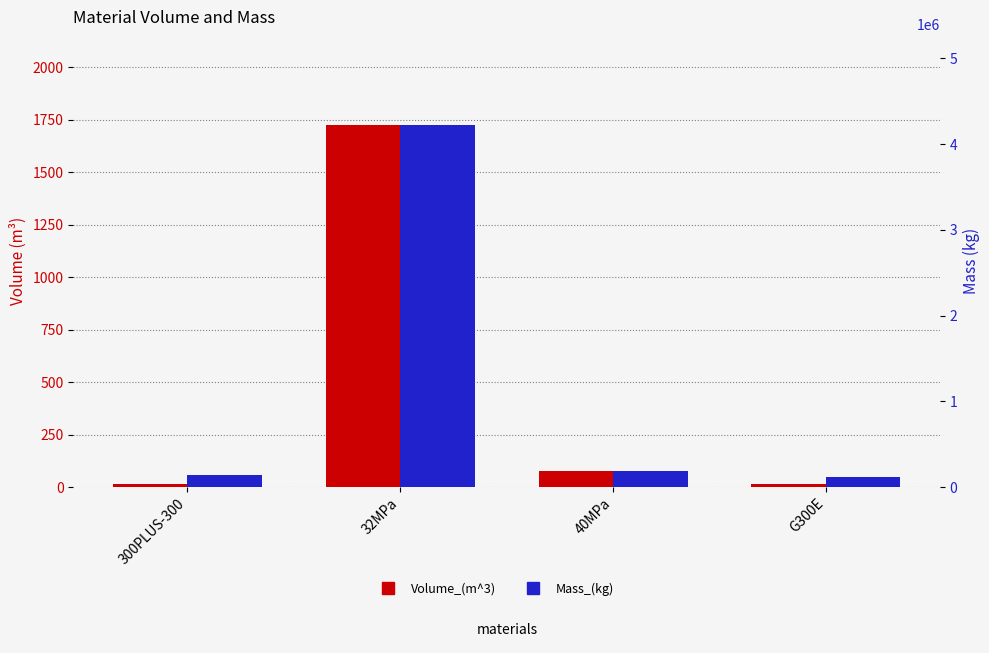

What is the difference between the maximum and second lowest values in the Volume_(m^3) series?

1711.1